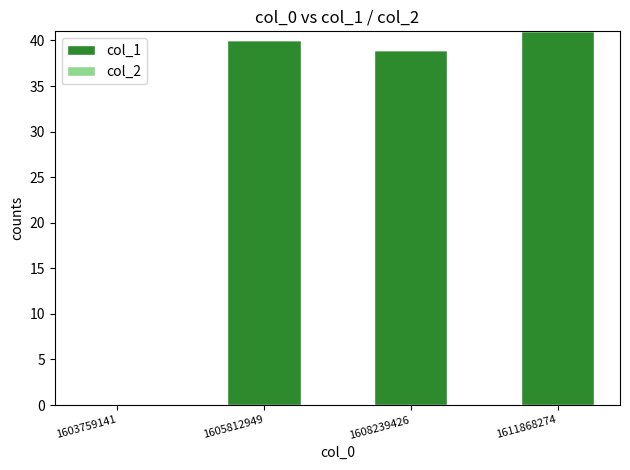

How many series are shown in this chart?

1